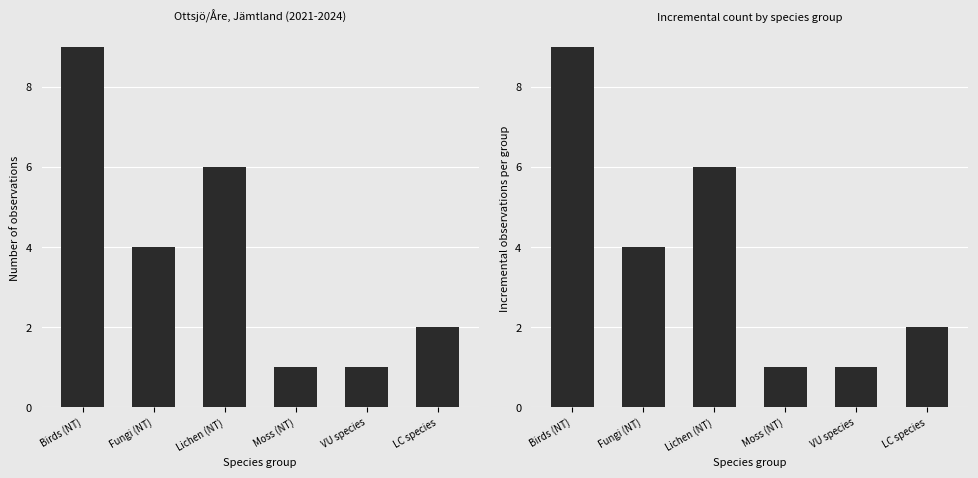

What position from the right is Lichen (NT)?

4